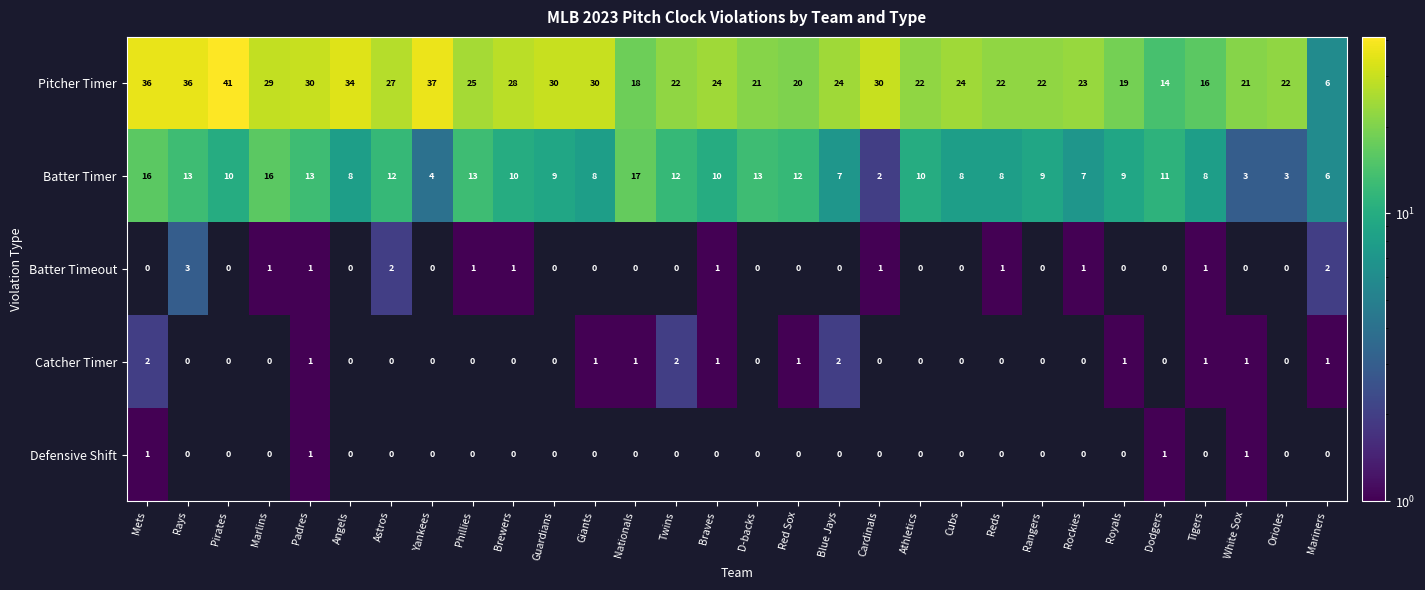

What is the total value across all series at Padres?

46